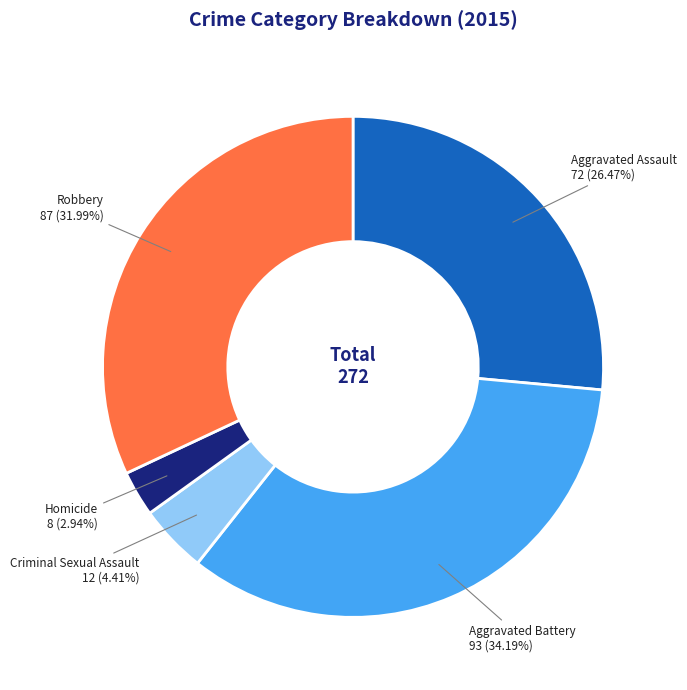

Is there a majority slice in this chart?

No